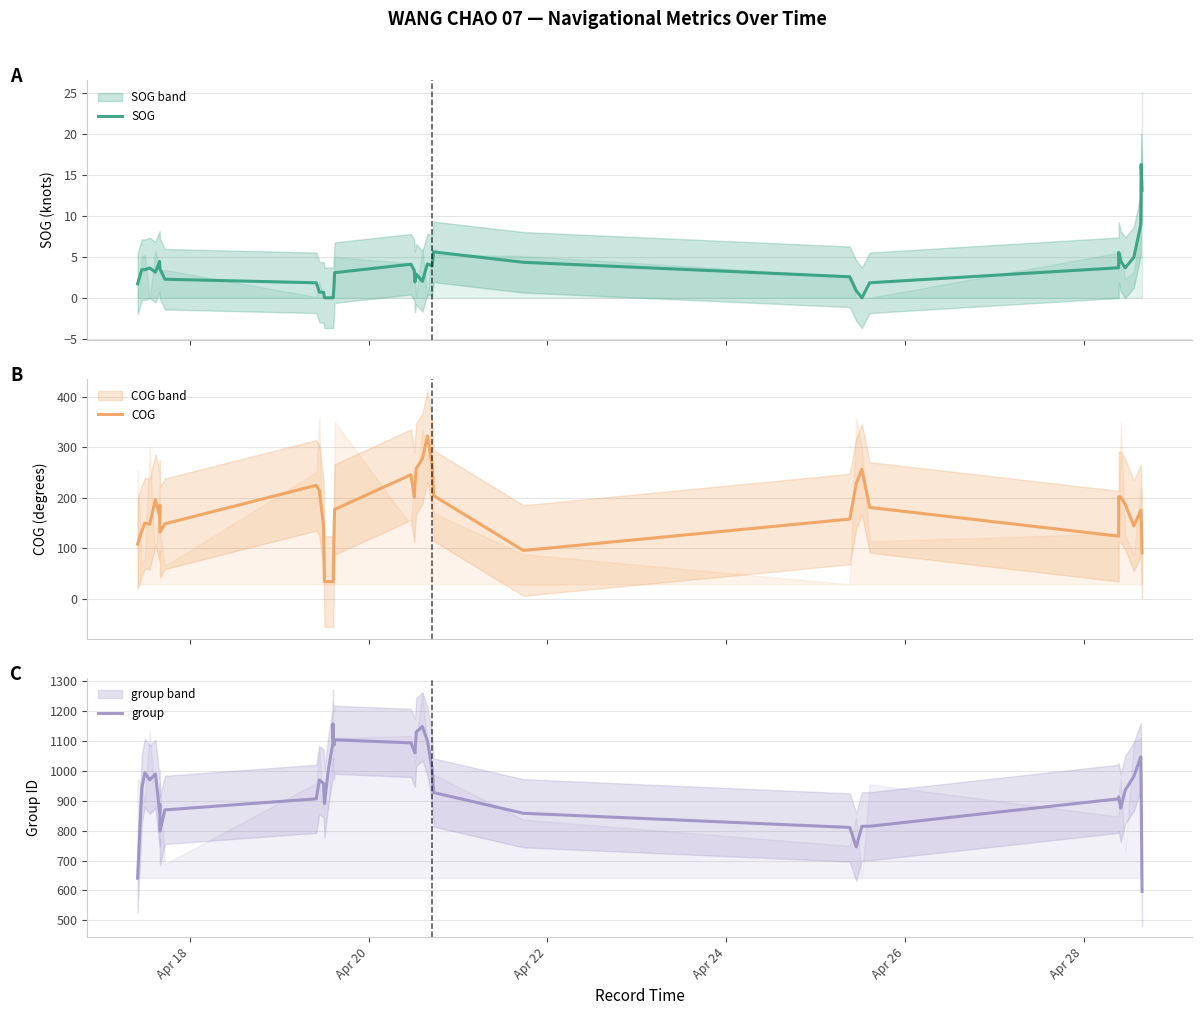

Is this an area chart (filled region under the line)?

No